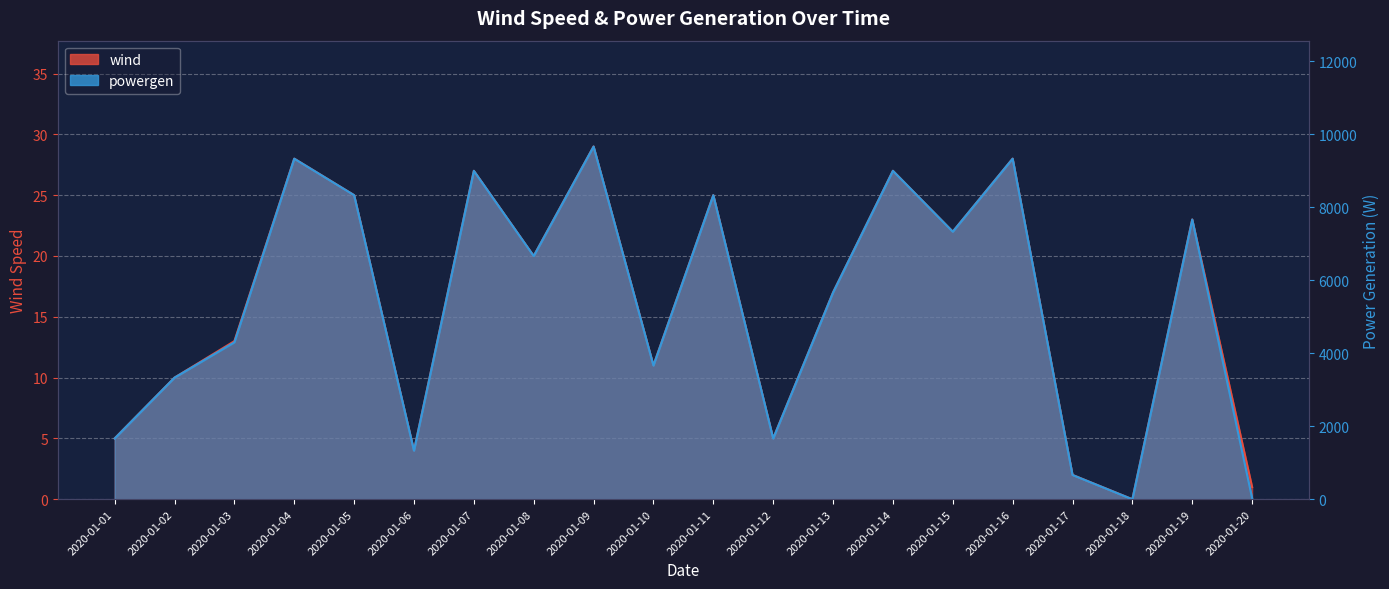

How many positive values does the powergen series have?

19